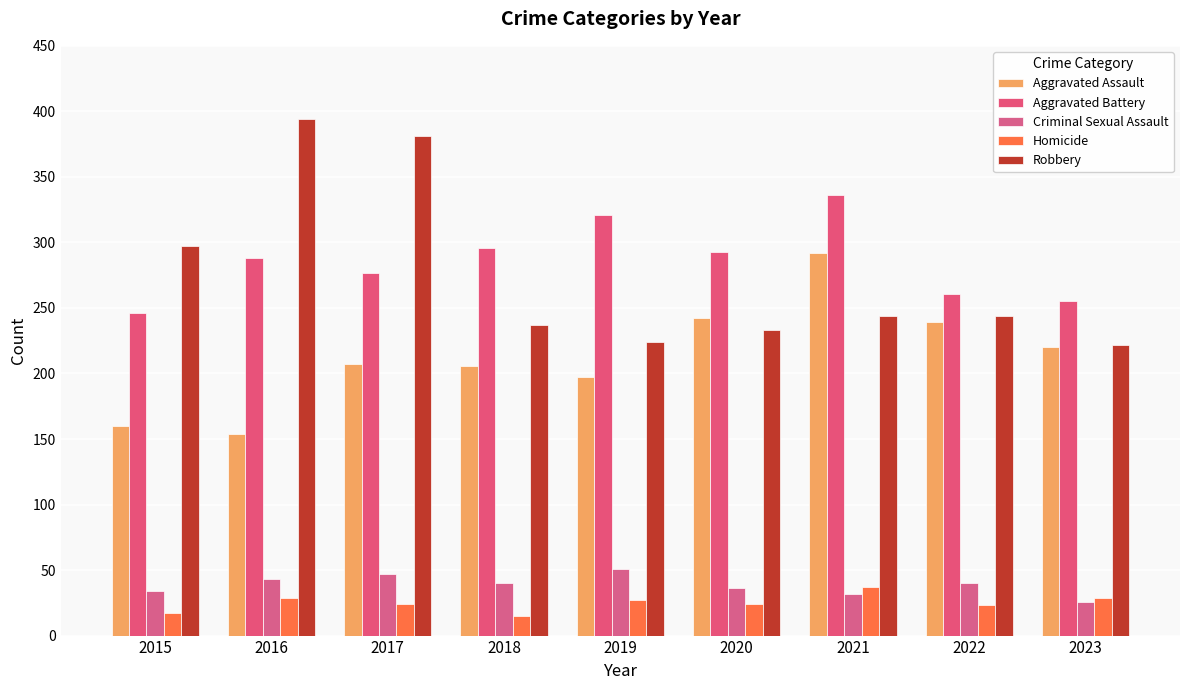

What are all the series names shown in the legend?

Aggravated Assault, Aggravated Battery, Criminal Sexual Assault, Homicide, Robbery